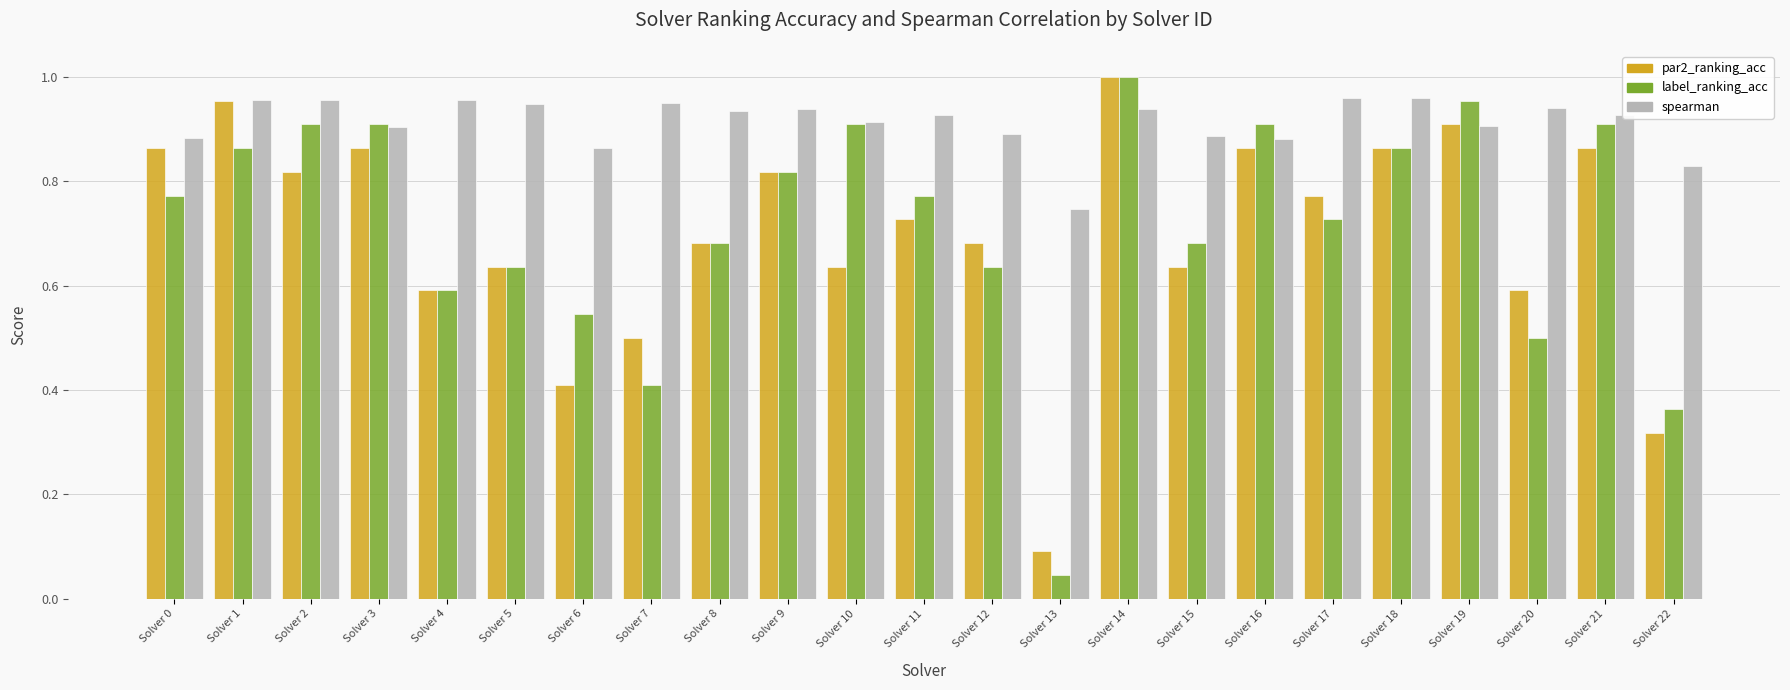

Which series has the largest range (max minus min)?

label_ranking_acc